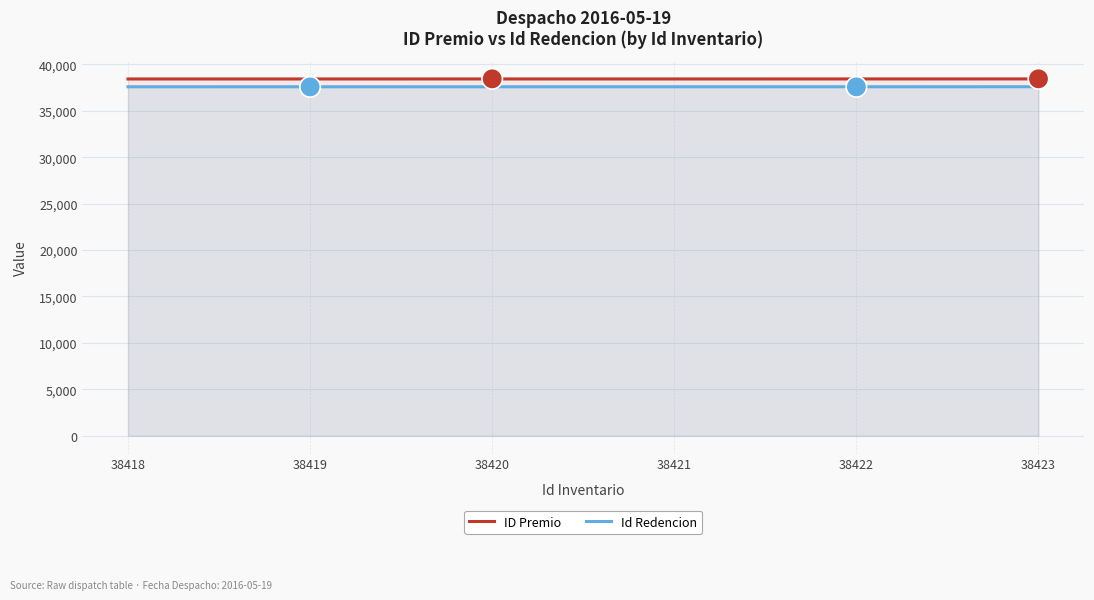

What is the minimum value for ID Premio?

38418